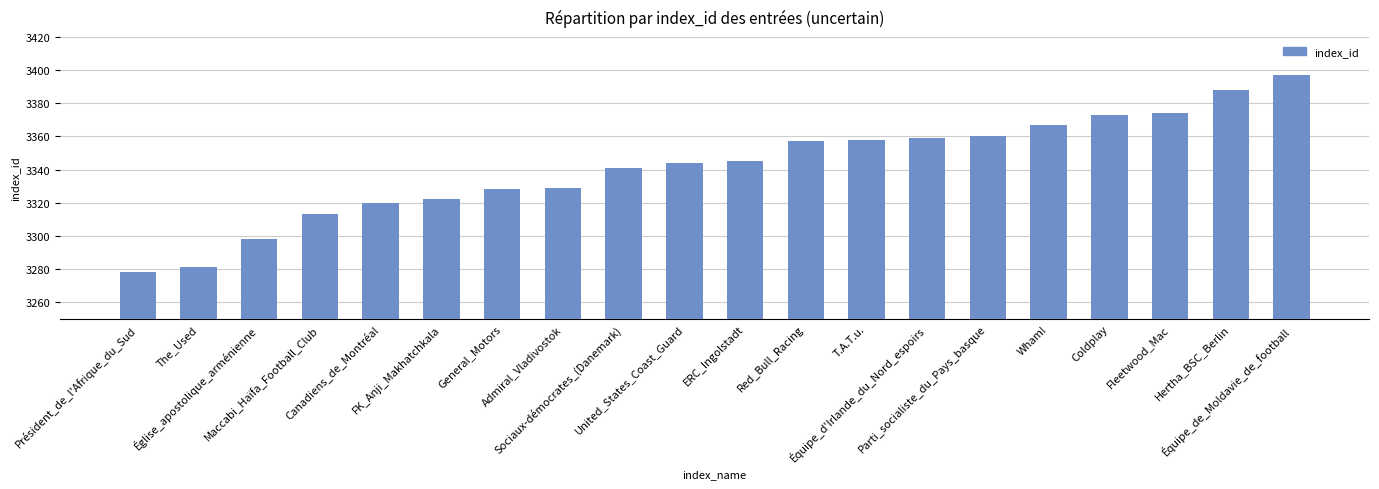

What is the average value?

3342